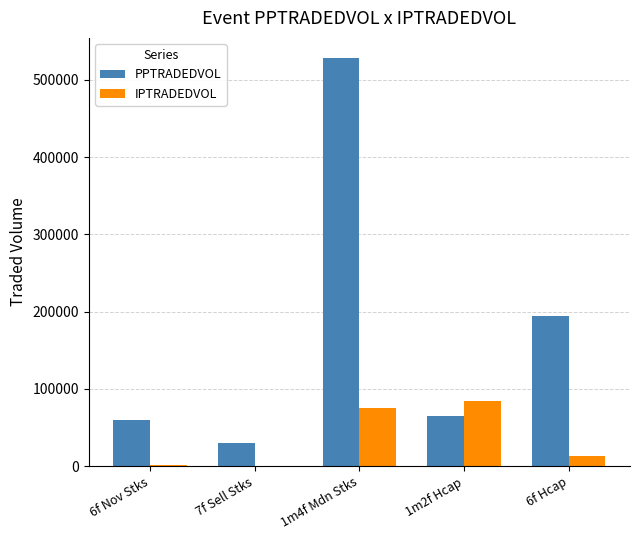

What is the total value across all series at 1m2f Hcap?

148470.1